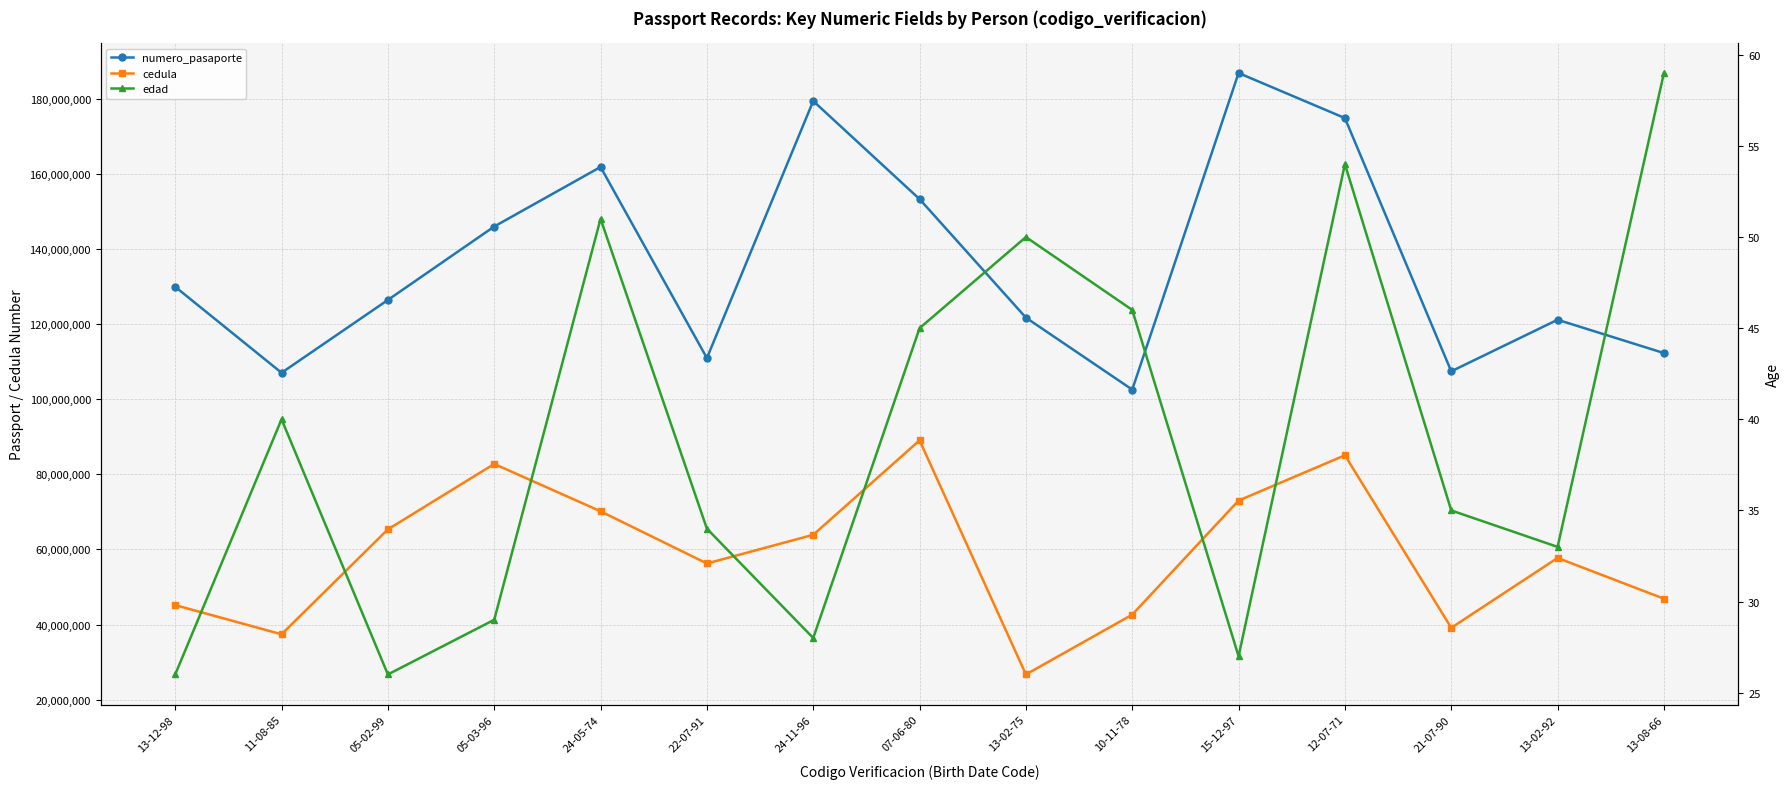

Which series changed the most between 05-02-99 and 13-08-66?

cedula